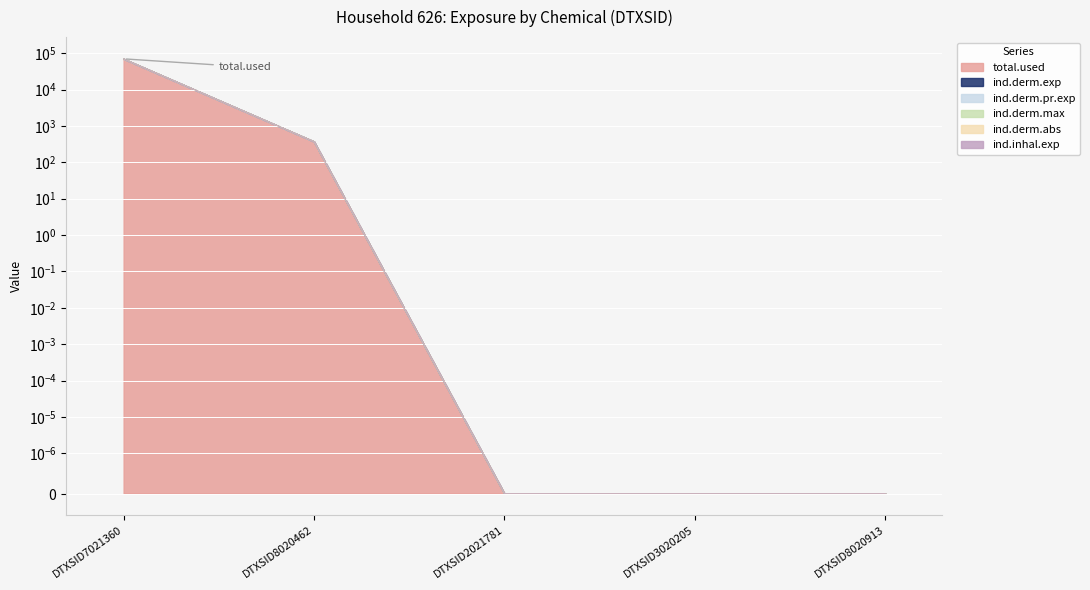

Which label corresponds to the smallest value in the chart?

DTXSID2021781